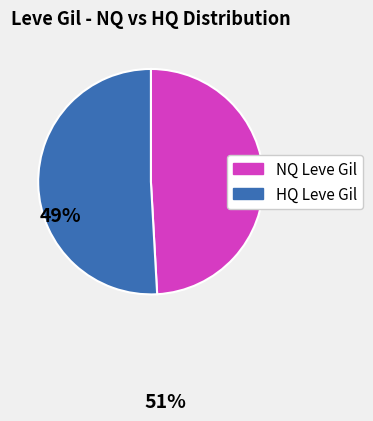

Is there any slice that represents more than half of the pie?

Yes